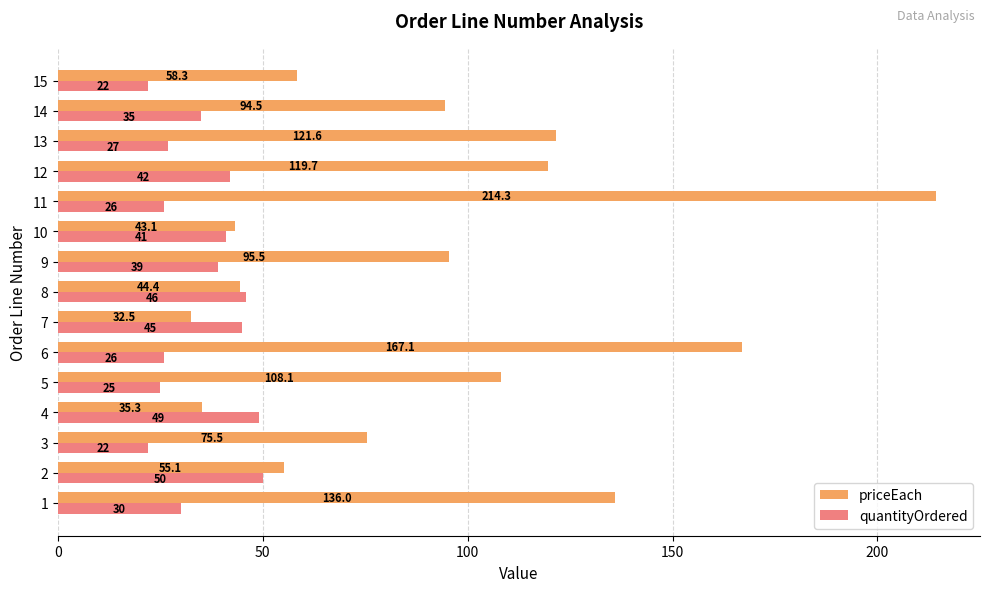

What value does the priceEach series have at 13?

121.6